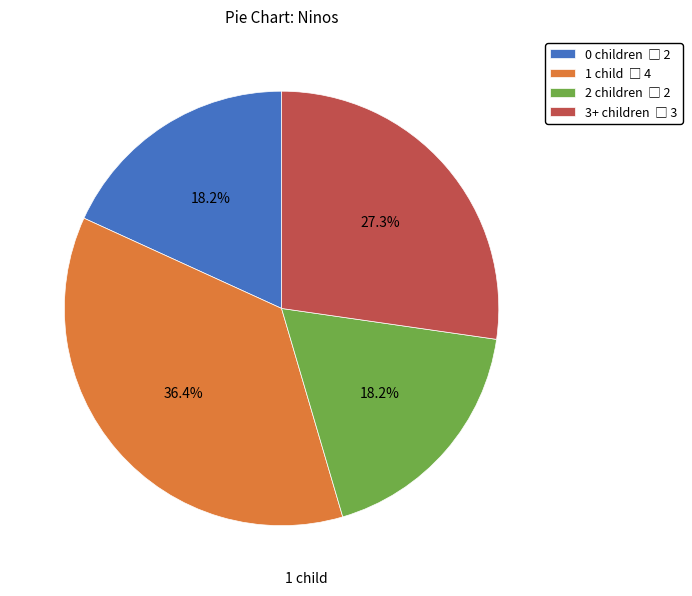

To the nearest percent, what is the average slice percentage?

25%